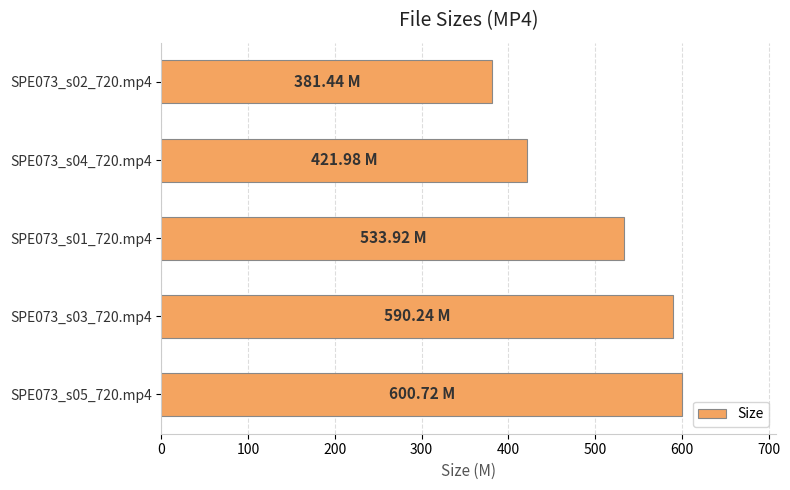

Rank the categories by value from highest to lowest.

SPE073_s05_720.mp4, SPE073_s03_720.mp4, SPE073_s01_720.mp4, SPE073_s04_720.mp4, SPE073_s02_720.mp4